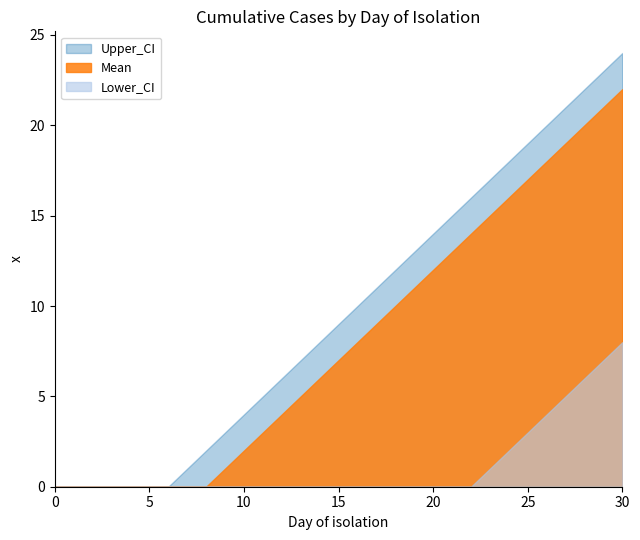

True or false: Mean and Lower_CI intersect in this chart.

False